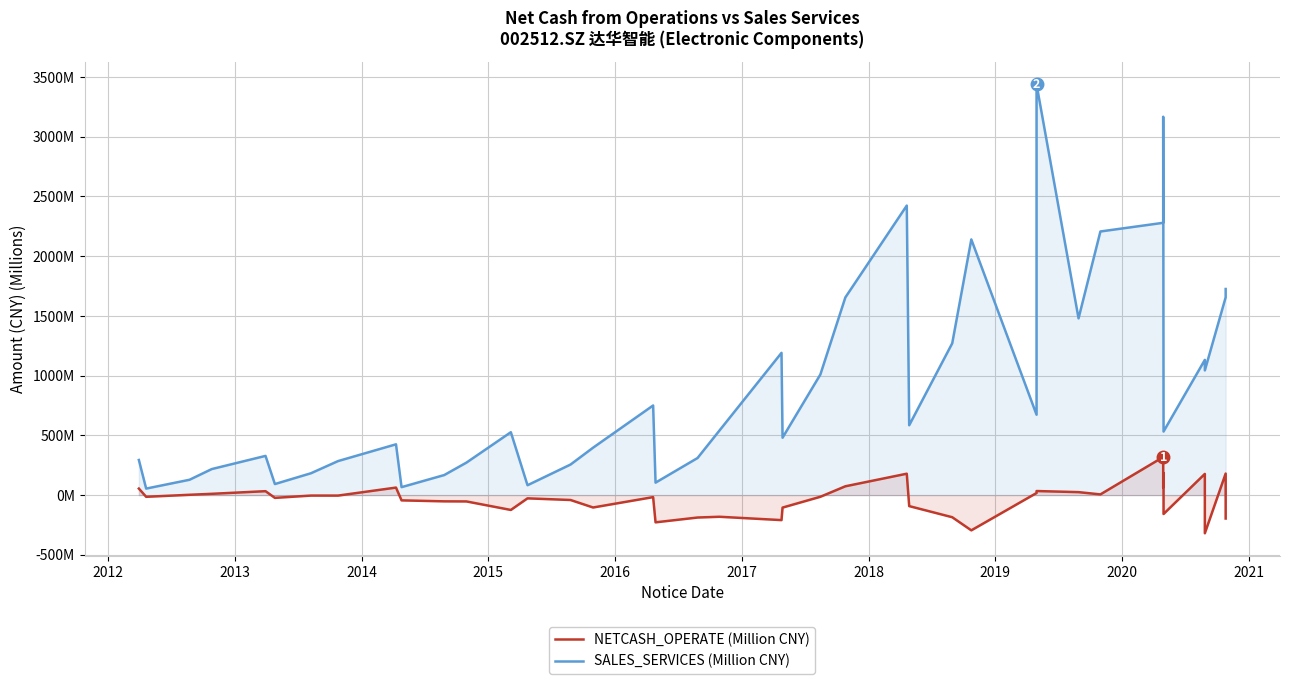

The value of SALES_SERVICES (Million CNY) at 2012 is 74.6. True or false?

False